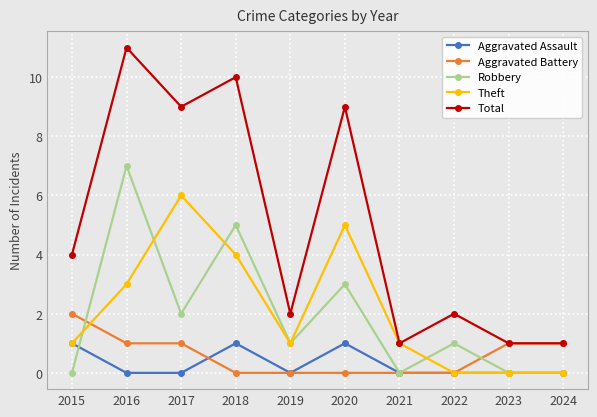

At which category does Theft reach its first local peak?

2017